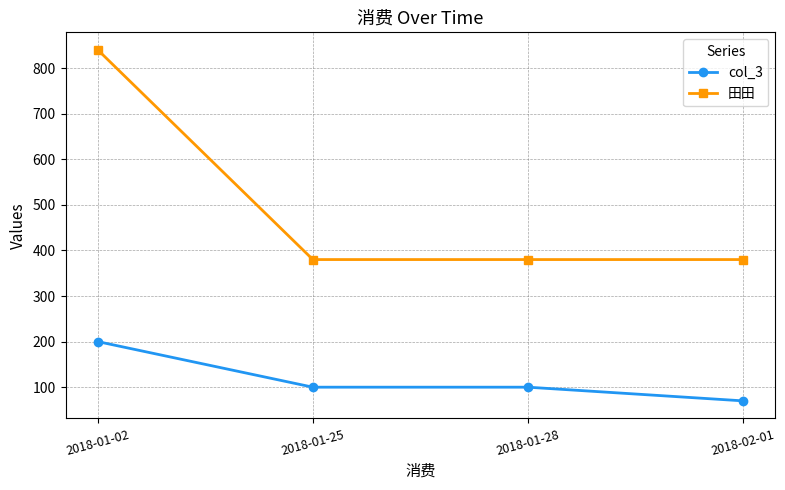

Count the number of categories in the chart.

4